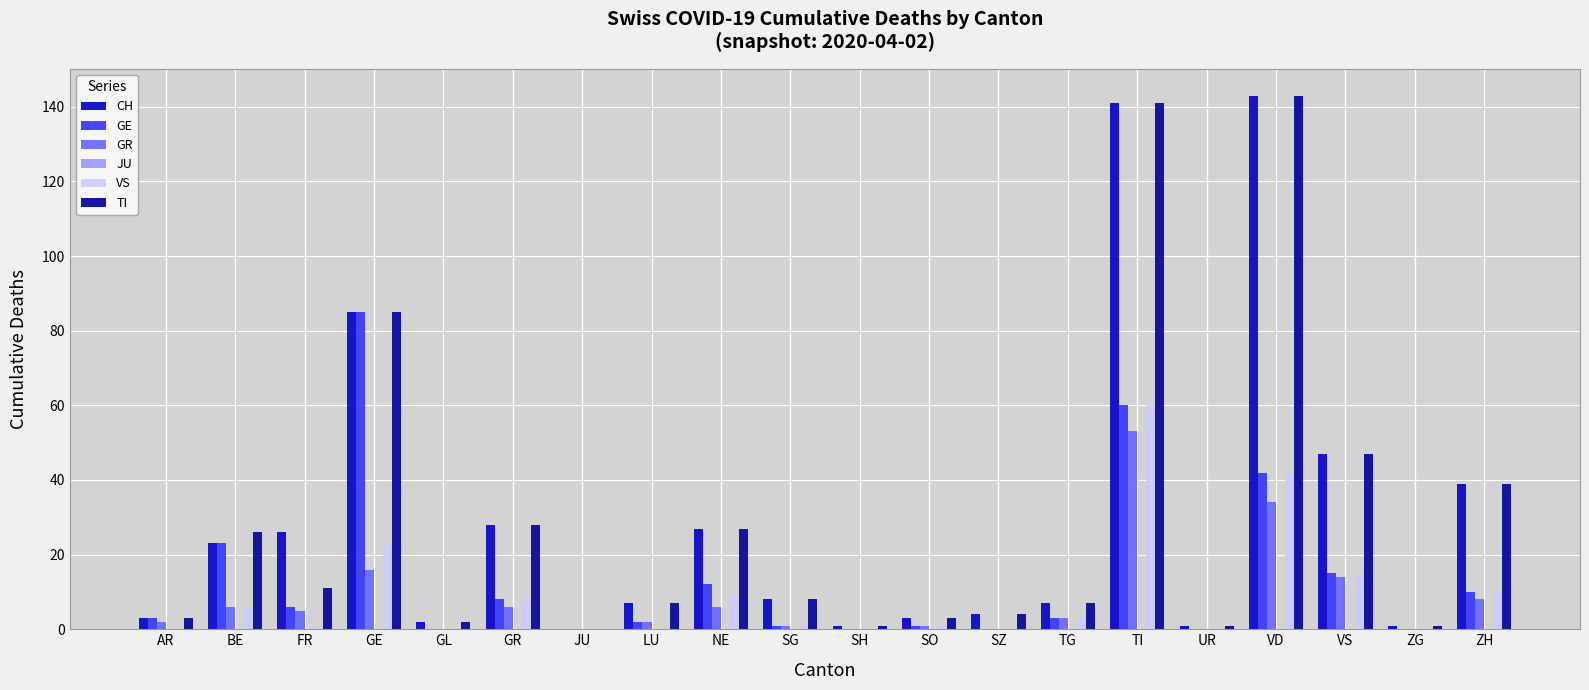

What is the maximum value for CH?

143